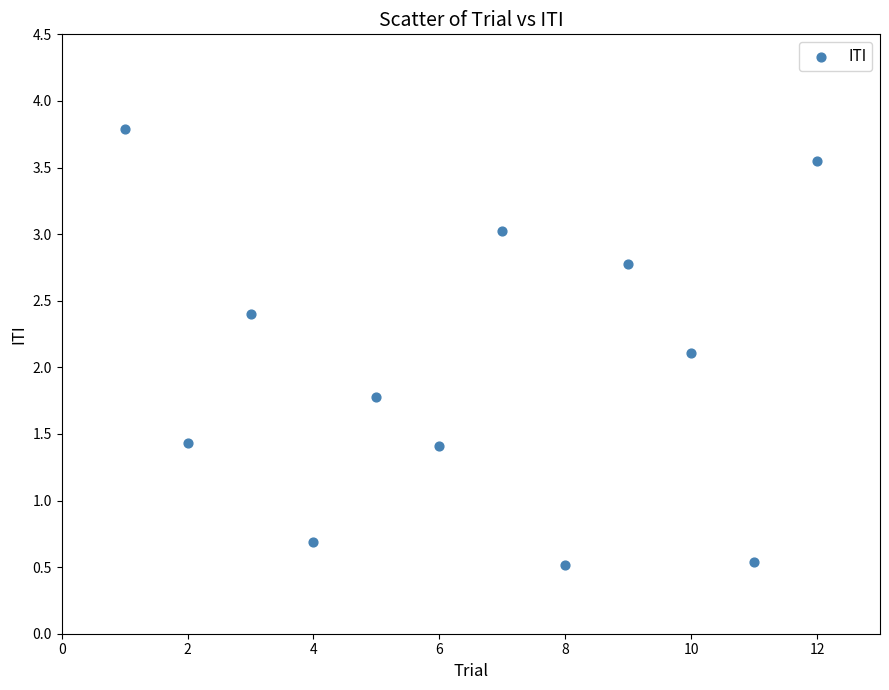

What Y value in the scatter plot is closest to 2?

2.1